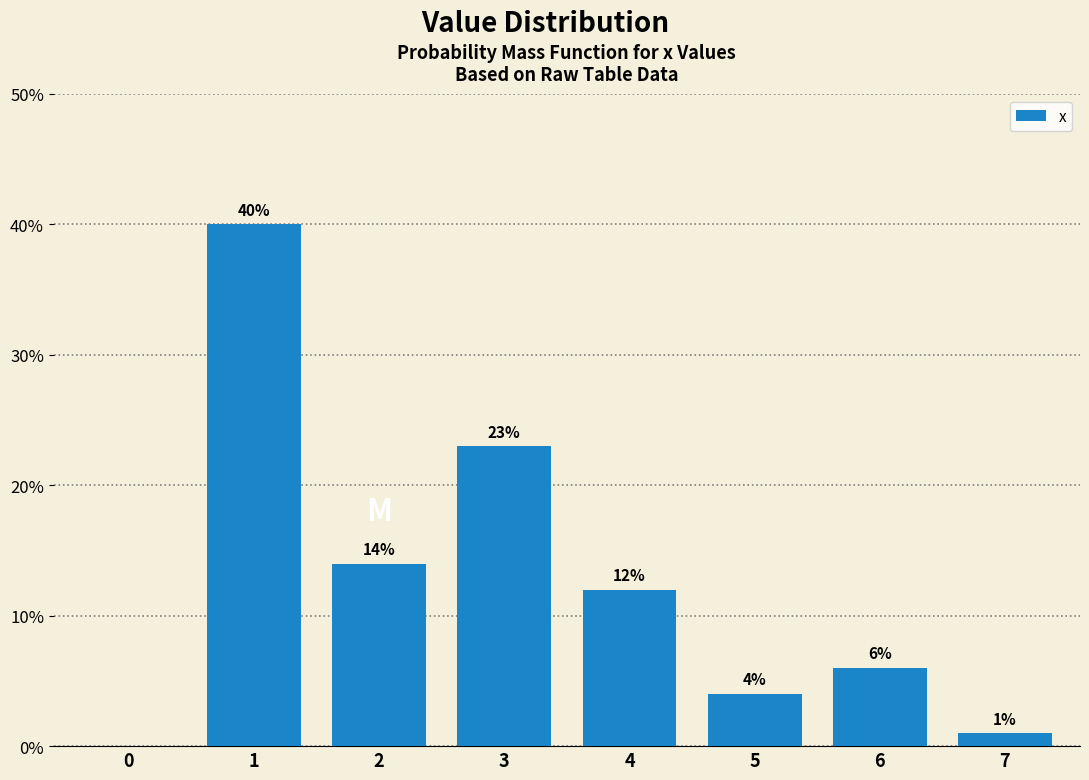

Reading right to left, transcribe all the data shown in this chart.

7=1.0	6=6.0	5=4.0	4=12.0	3=23.0	2=14.0	1=40.0	0=0.0